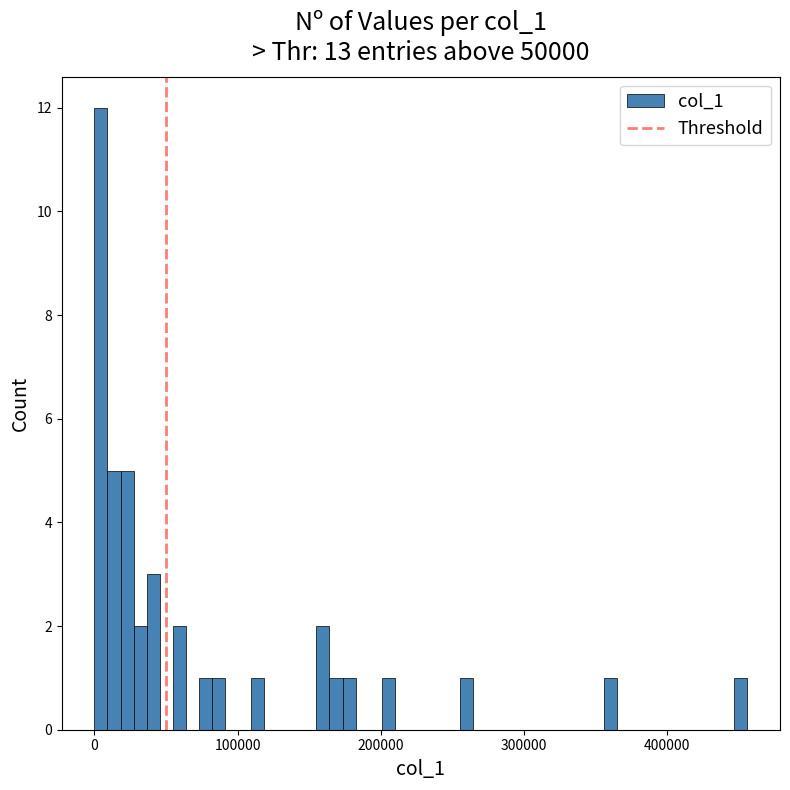

Around what value on the x-axis is the tallest bar? Give the approximate position of its centre, as read against the axis.

0